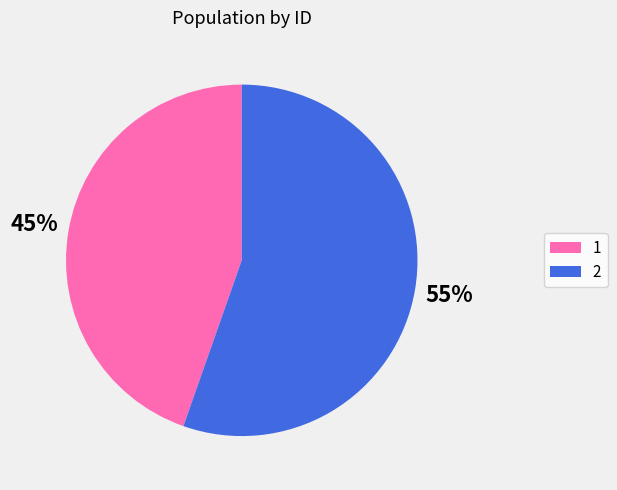

Combined, do 1 and 2 account for over 50%?

Yes